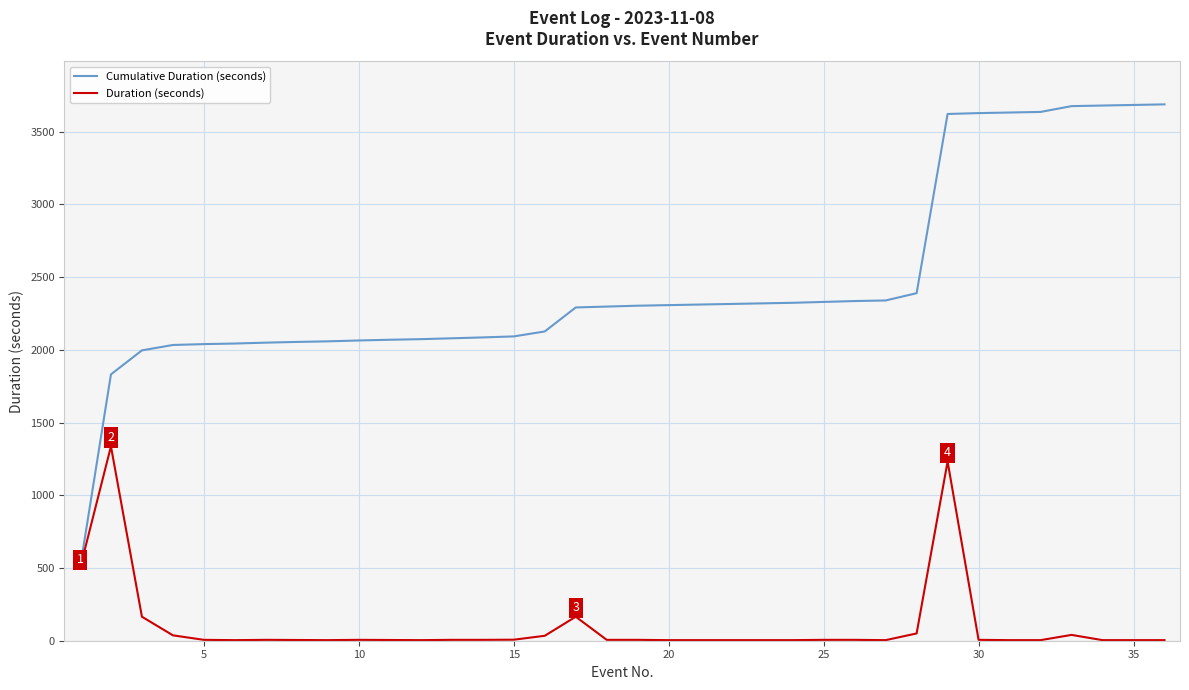

At how many categories does at least one series exceed 1283?

35